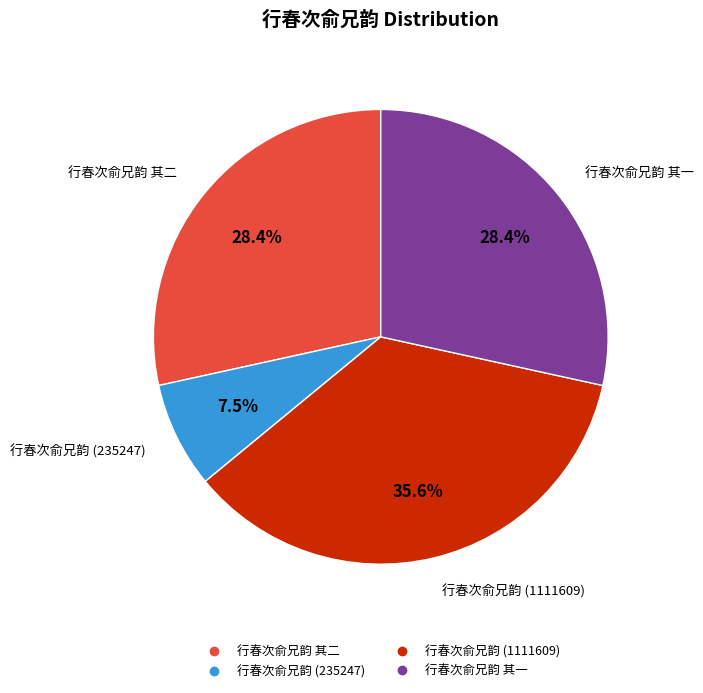

To the nearest percent, what is the average slice percentage?

25%